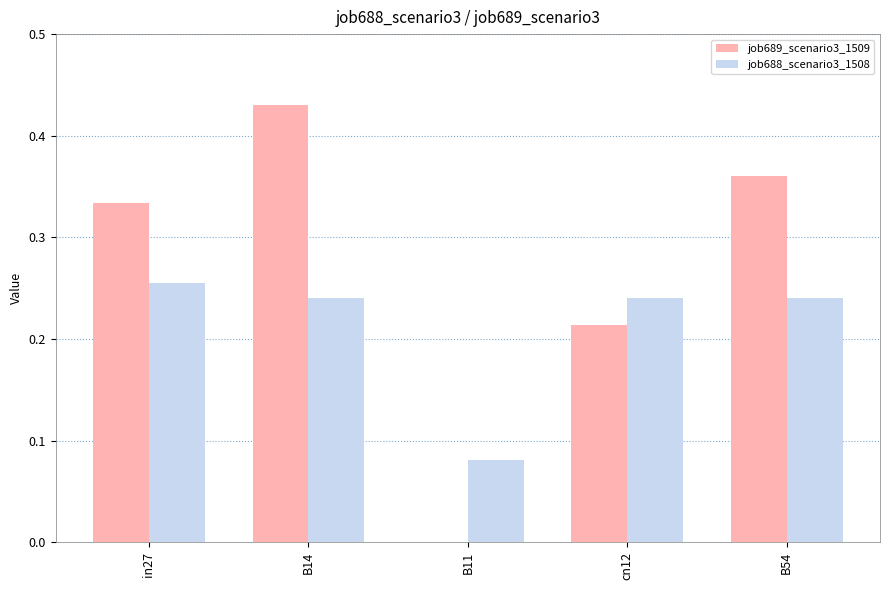

What is the sum of all job688_scenario3_1508 values?

1.1